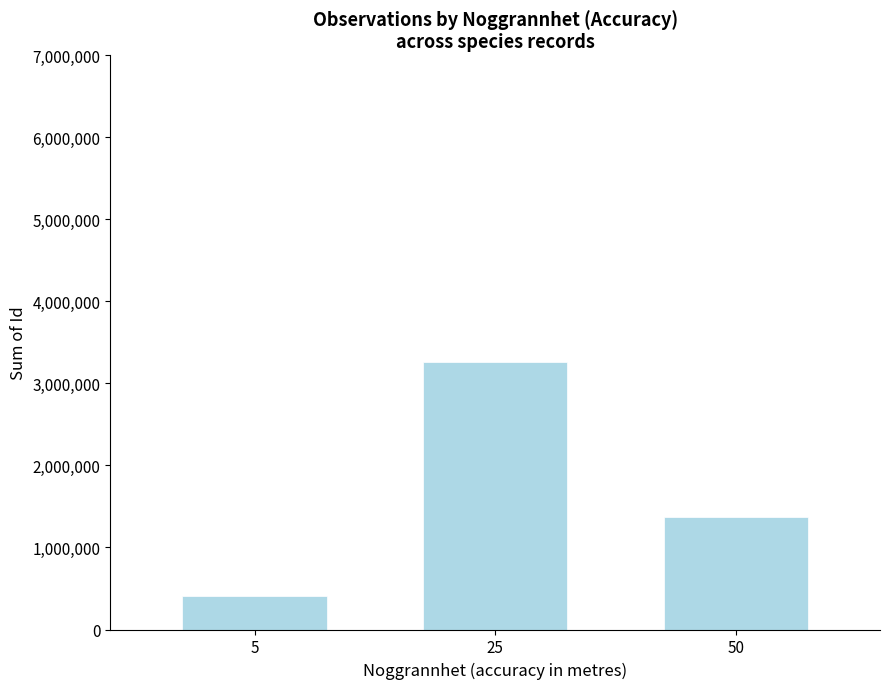

What is the sum of the values at 5 and 50?

1784429